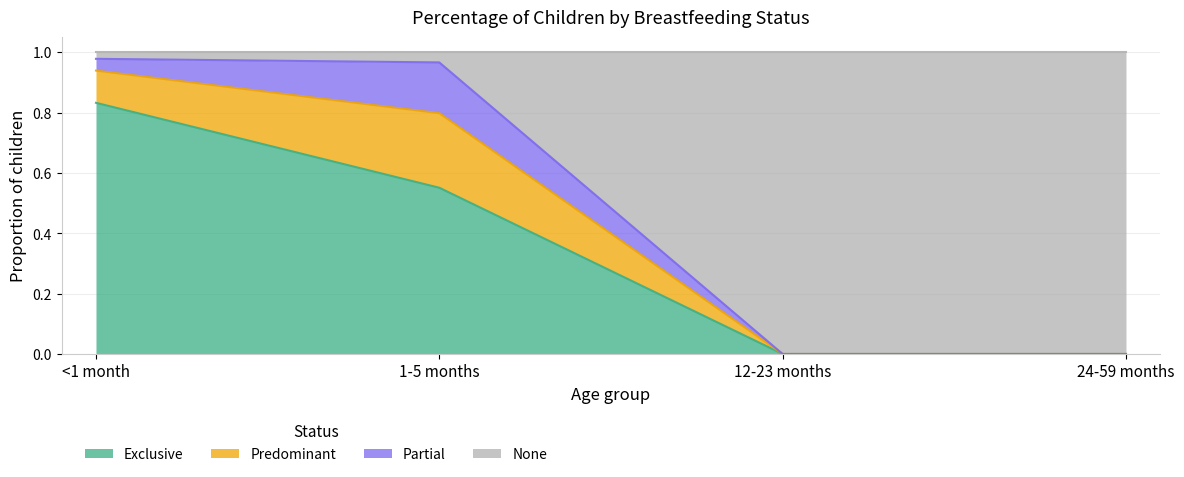

True or false: None has more than 0 points higher than both neighbors.

False